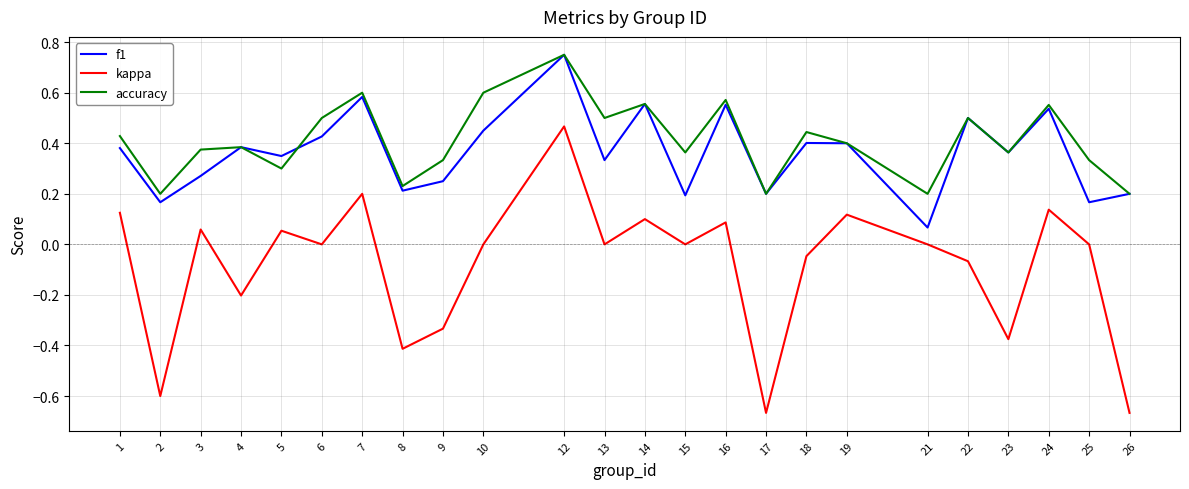

True or false: accuracy has more than 0 points higher than both neighbors.

True